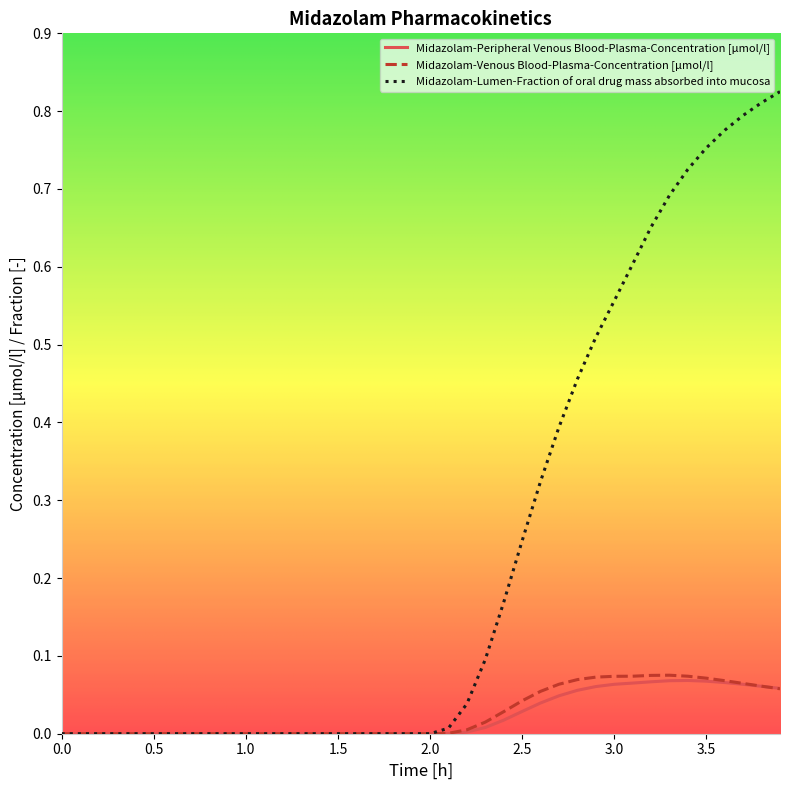

Does the chart have visible grid lines?

No